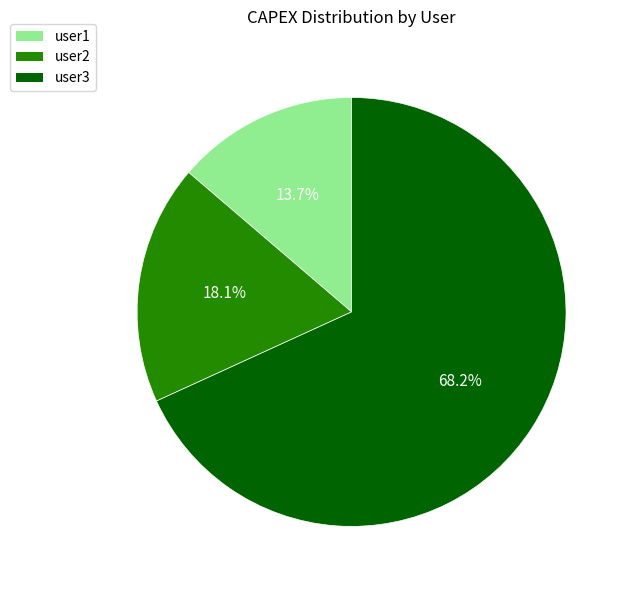

How many segments does this pie chart have?

3